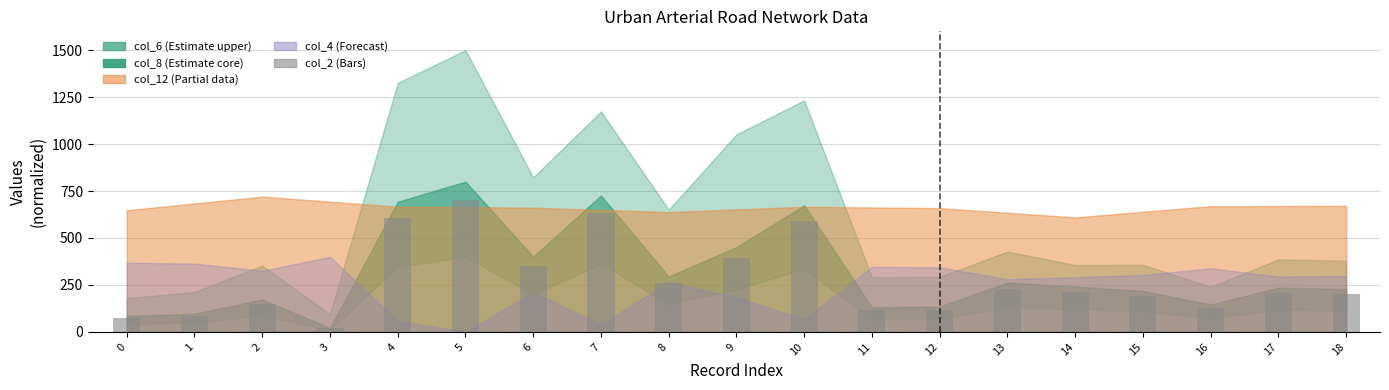

Which has a higher value, 13 or 14?

13